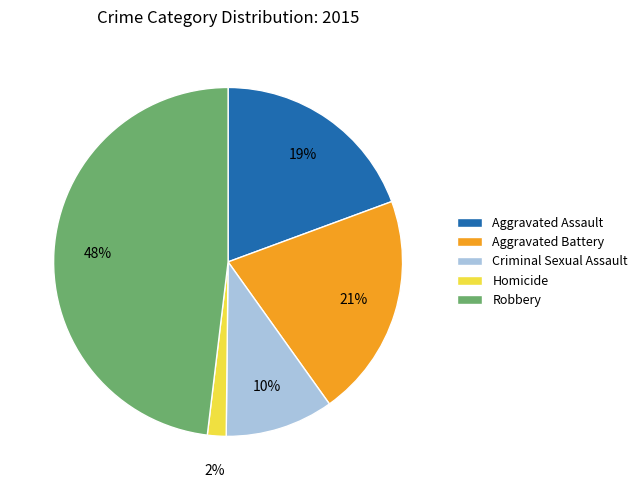

What is the ratio of the value at Criminal Sexual Assault to the value at Robbery?

0.2